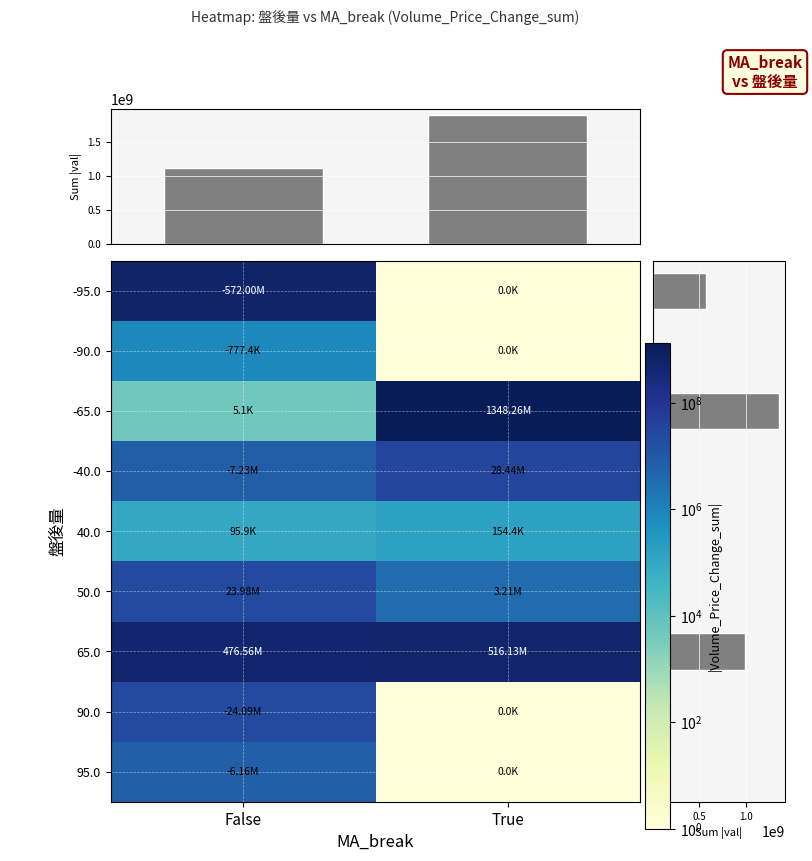

Reading left to right, list all the values displayed in this chart.

-571999373	-777361	5054	-7225403	95939	23976300	476562684	-24090777	-6155821	0	0	1348260701	28442150	154420	3212958	516132642	0	0